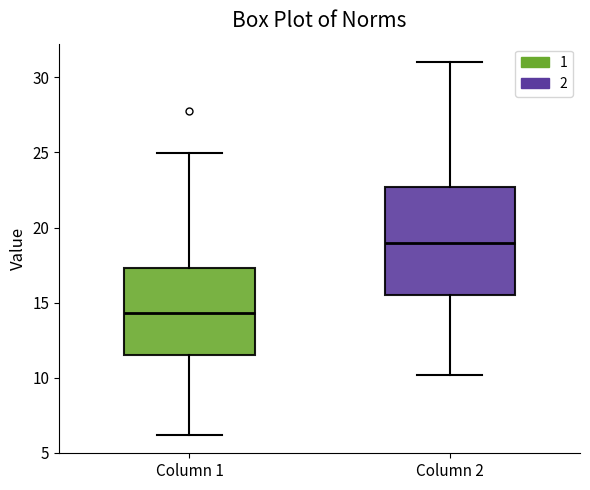

Reading left to right, transcribe this box plot: for each box, give where its median line is, the range the box spans, and where its two whiskers end, as read against the y-axis. The values are not printed on the chart, so give them approximately, as read against the axis.

Column 1: median 14.5, box 11.5 to 17.5, whiskers 6.0 to 25.0
Column 2: median 19.0, box 15.5 to 22.5, whiskers 10.0 to 31.0